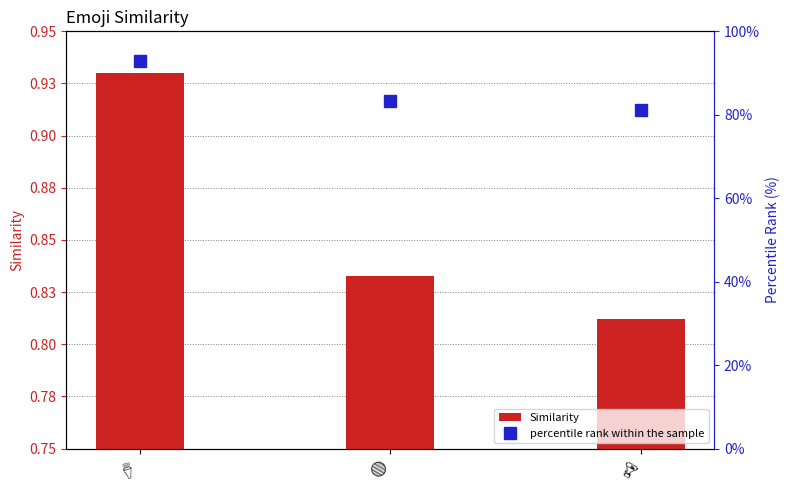

What value does the percentile rank within the sample series have at 🔴?

83.3